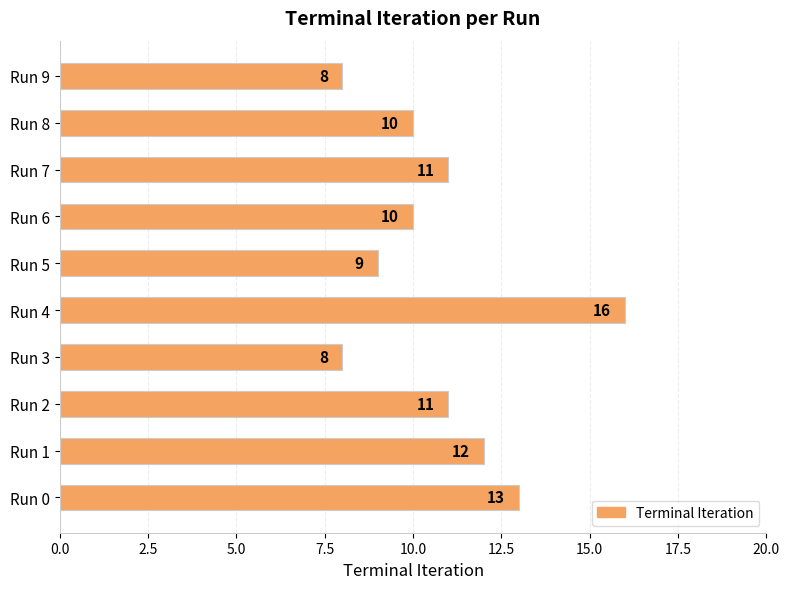

What is the difference between the maximum and minimum values?

8